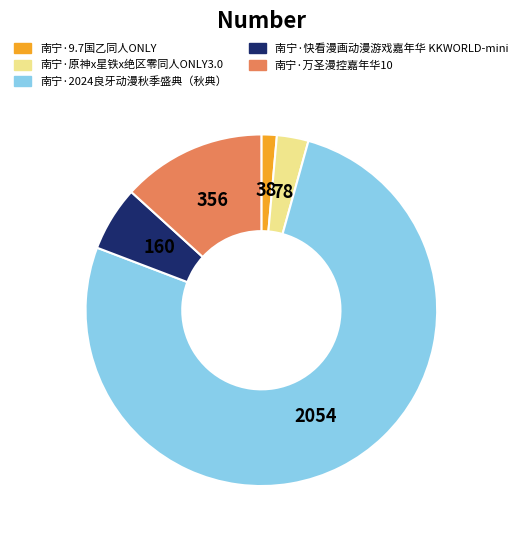

What is the smallest slice in the pie chart?

南宁·9.7国乙同人ONLY